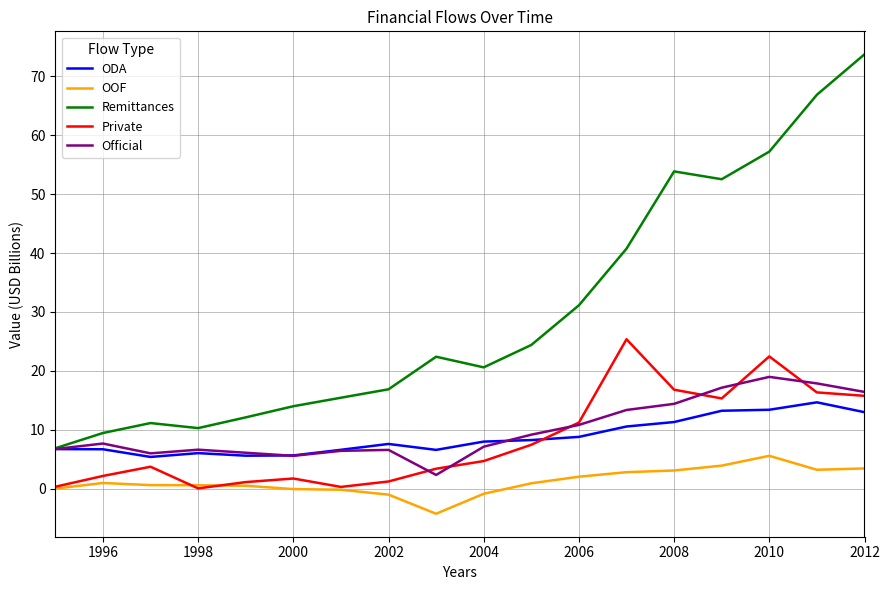

True or false: ODA and OOF intersect in this chart.

False